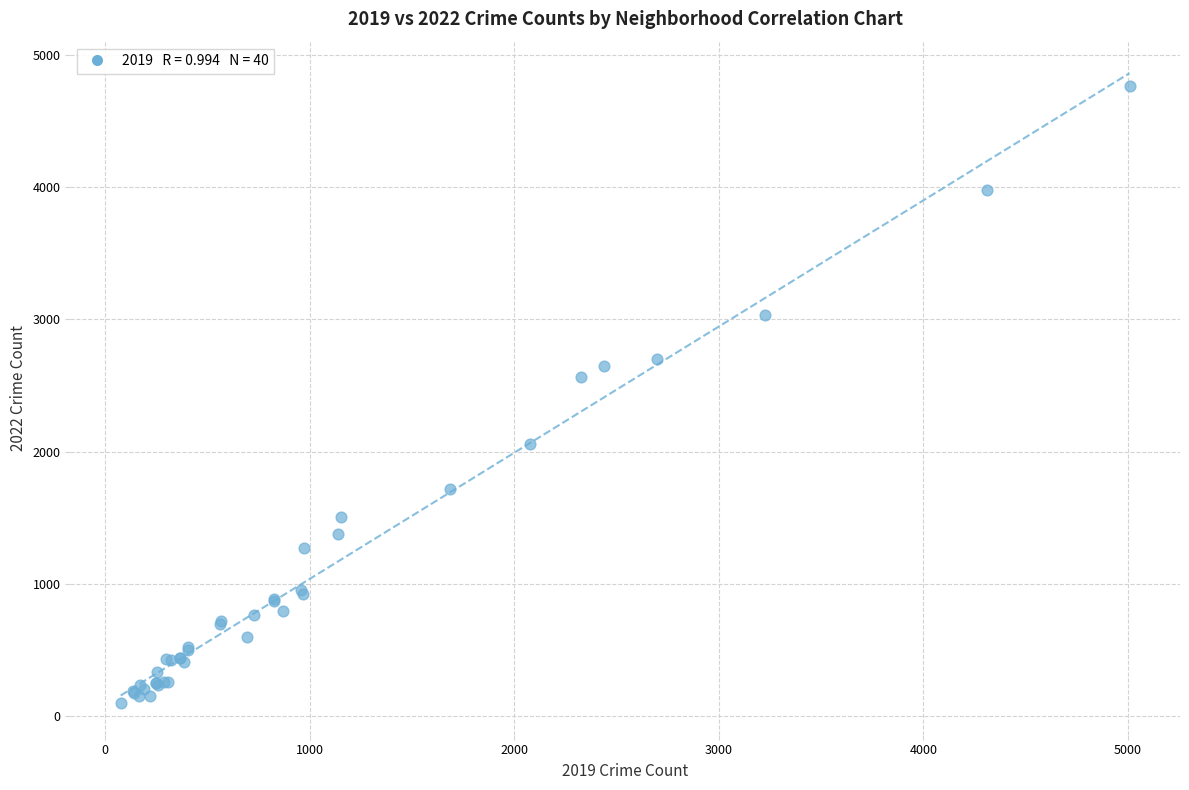

What Y value in the scatter plot is closest to 2431?

2566